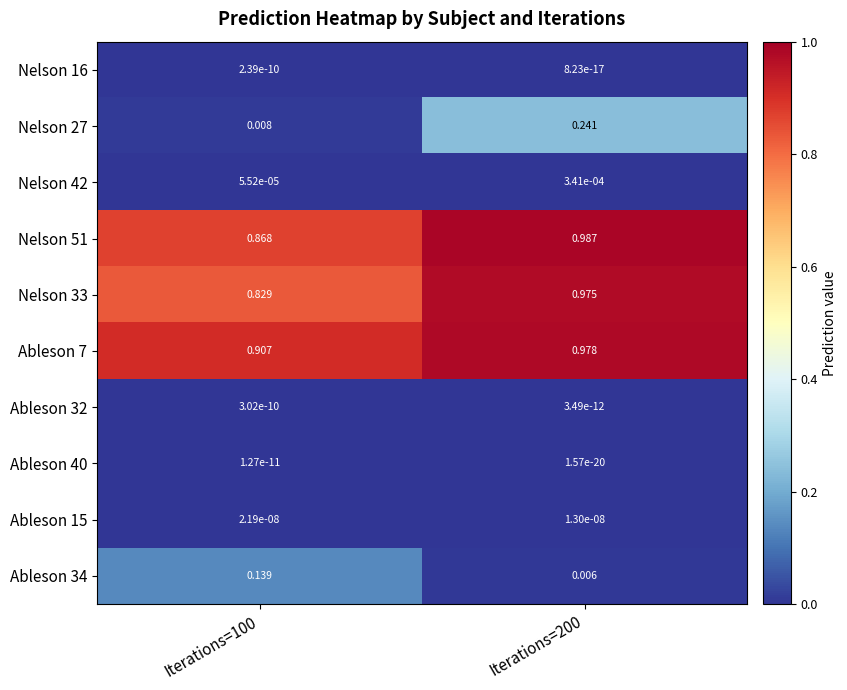

Rank the series by their maximum value, from highest to lowest.

Nelson 51, Ableson 7, Nelson 33, Nelson 27, Ableson 34, Nelson 42, Ableson 15, Ableson 32, Nelson 16, Ableson 40